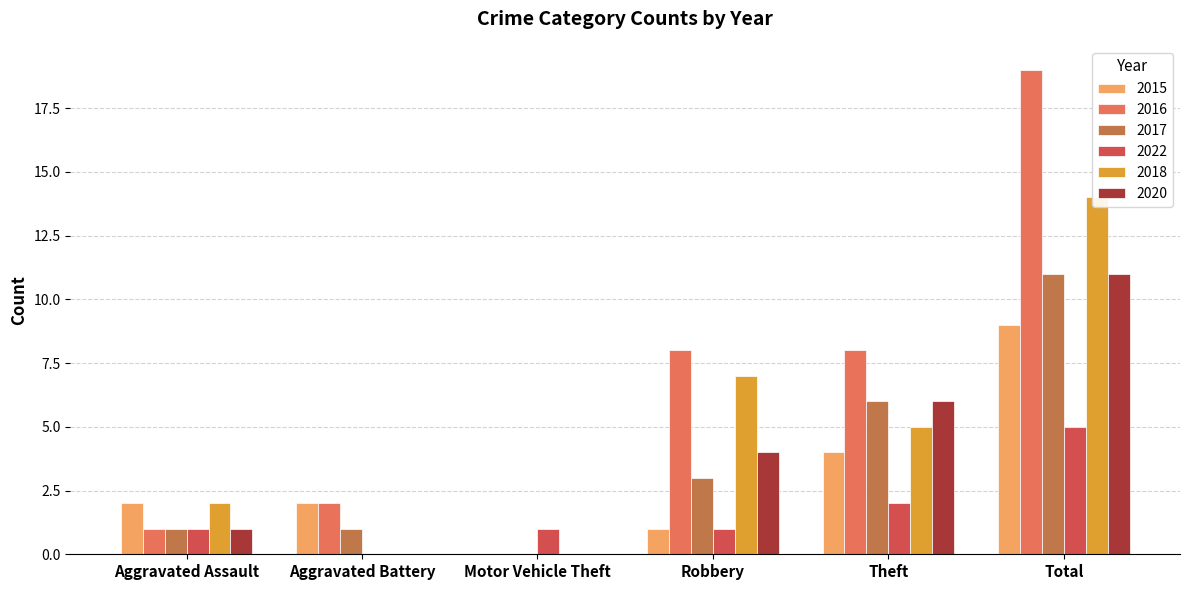

How many values in the 2015 series are below 2?

2